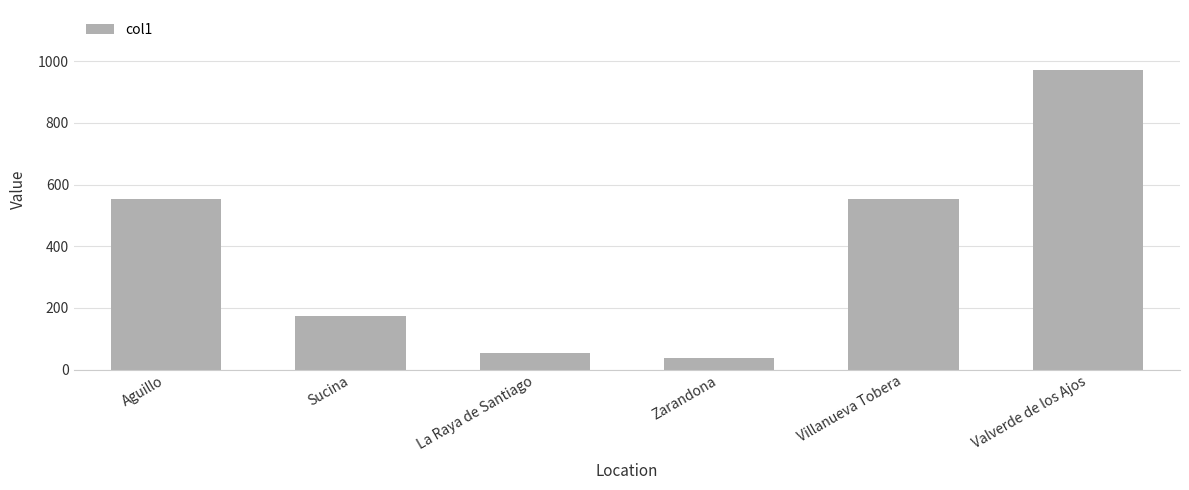

What is the sum of all values?

2344